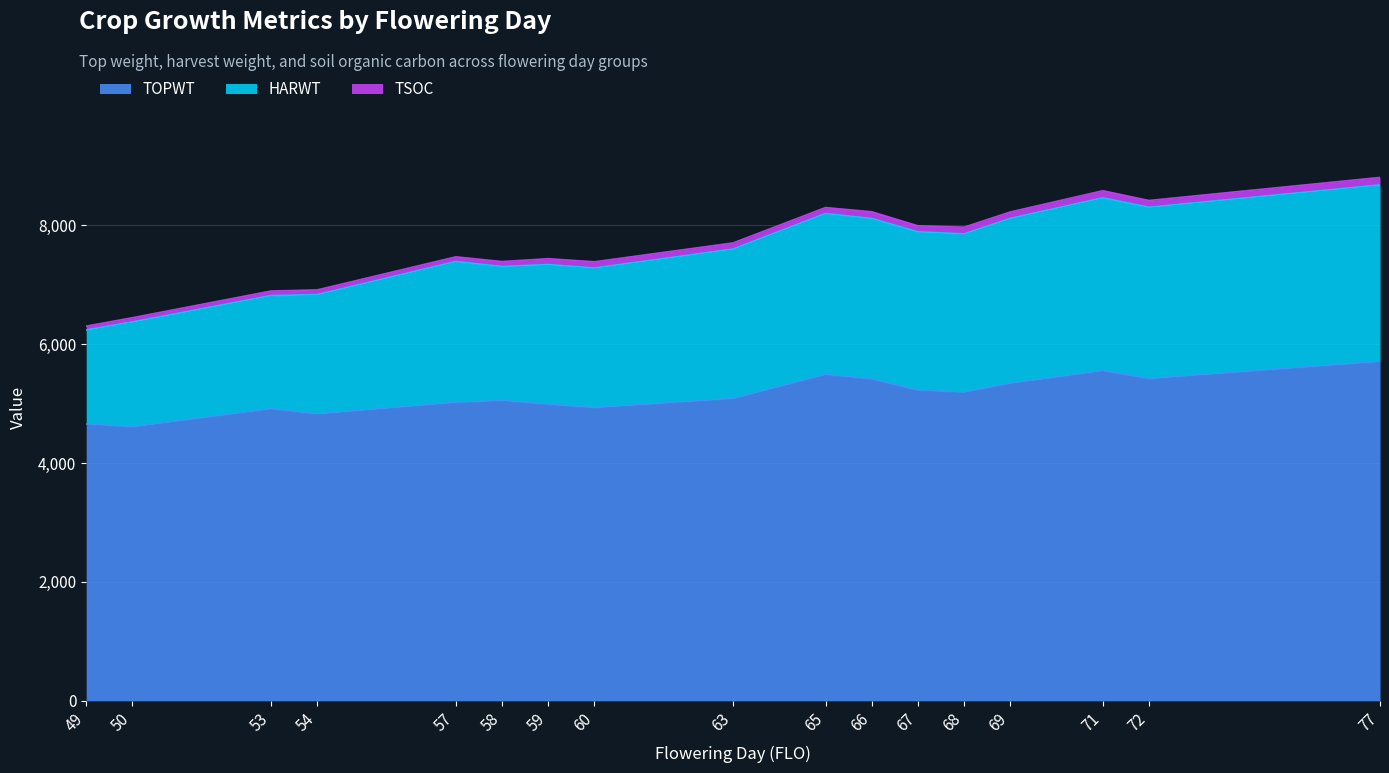

What is the lowest value of the TOPWT series?

4609